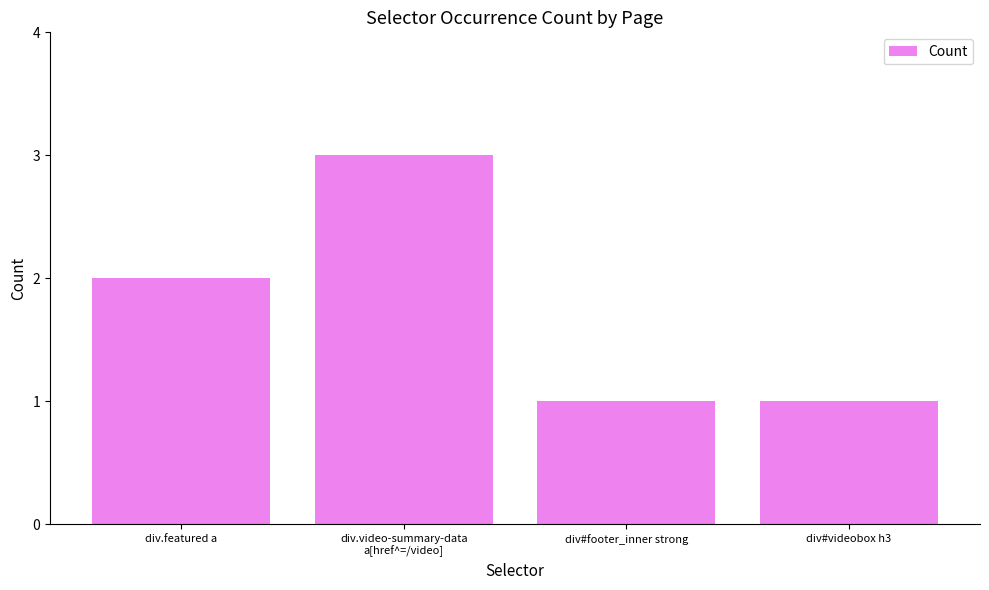

The chart shows a value of 1 at div.video-summary-data
a[href^=/video]. True or false?

False